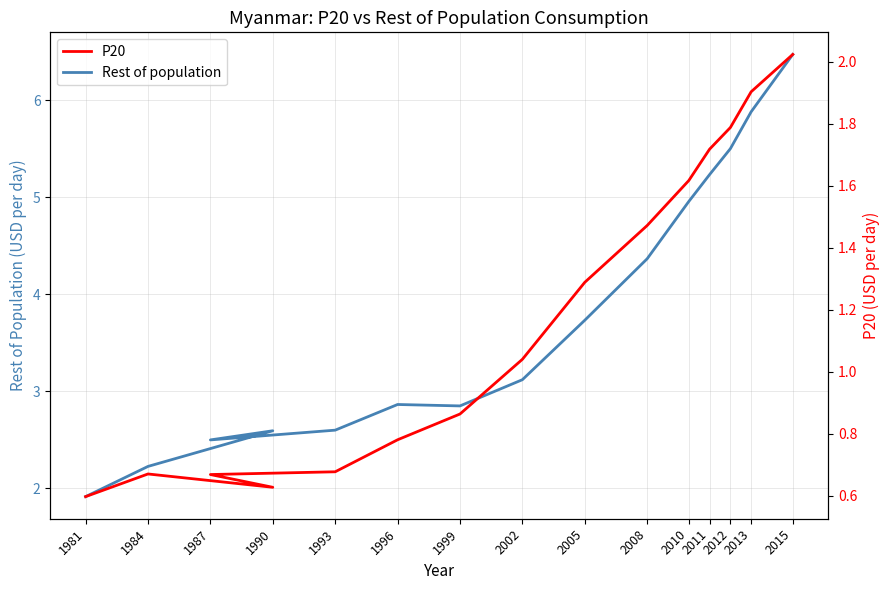

Which series has the largest total across all categories?

Rest of population